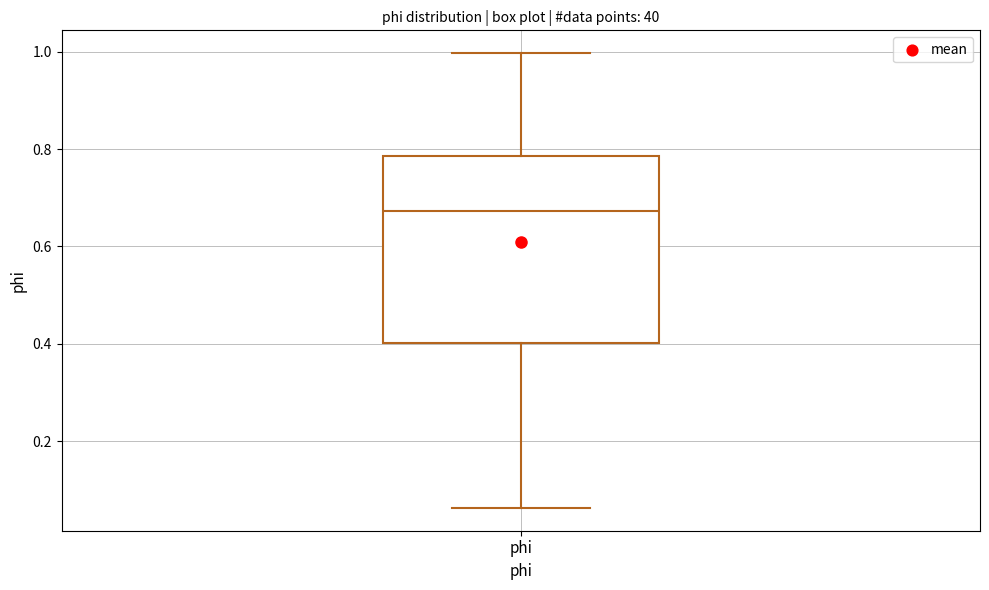

Where is the lower edge of the box for phi on the y-axis? The values are not printed on the chart, so give them approximately, as read against the axis.

0.40